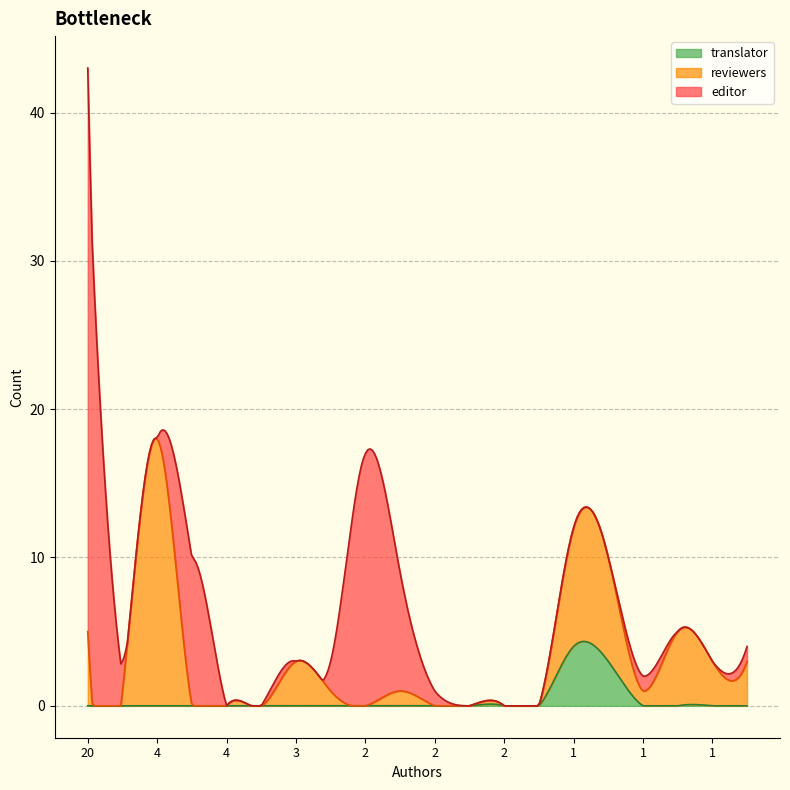

Which series has the largest range (max minus min)?

editor